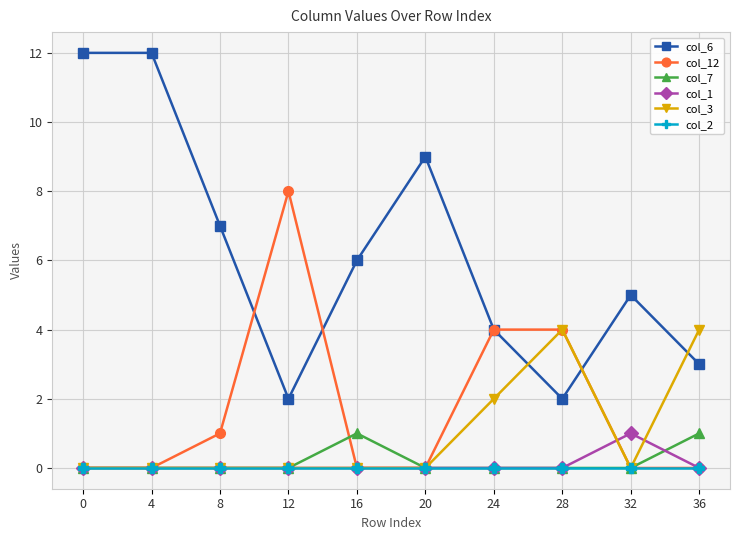

Count the col_12 values in the range 0 to 4.

9